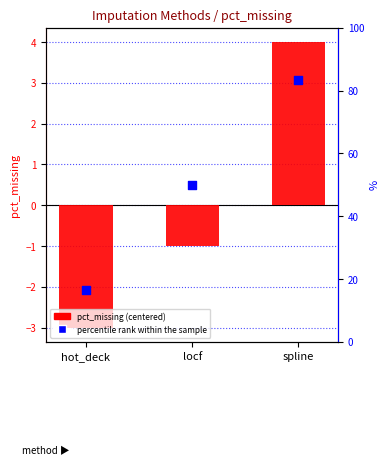

Which series contains the highest Y value?

percentile rank within the sample